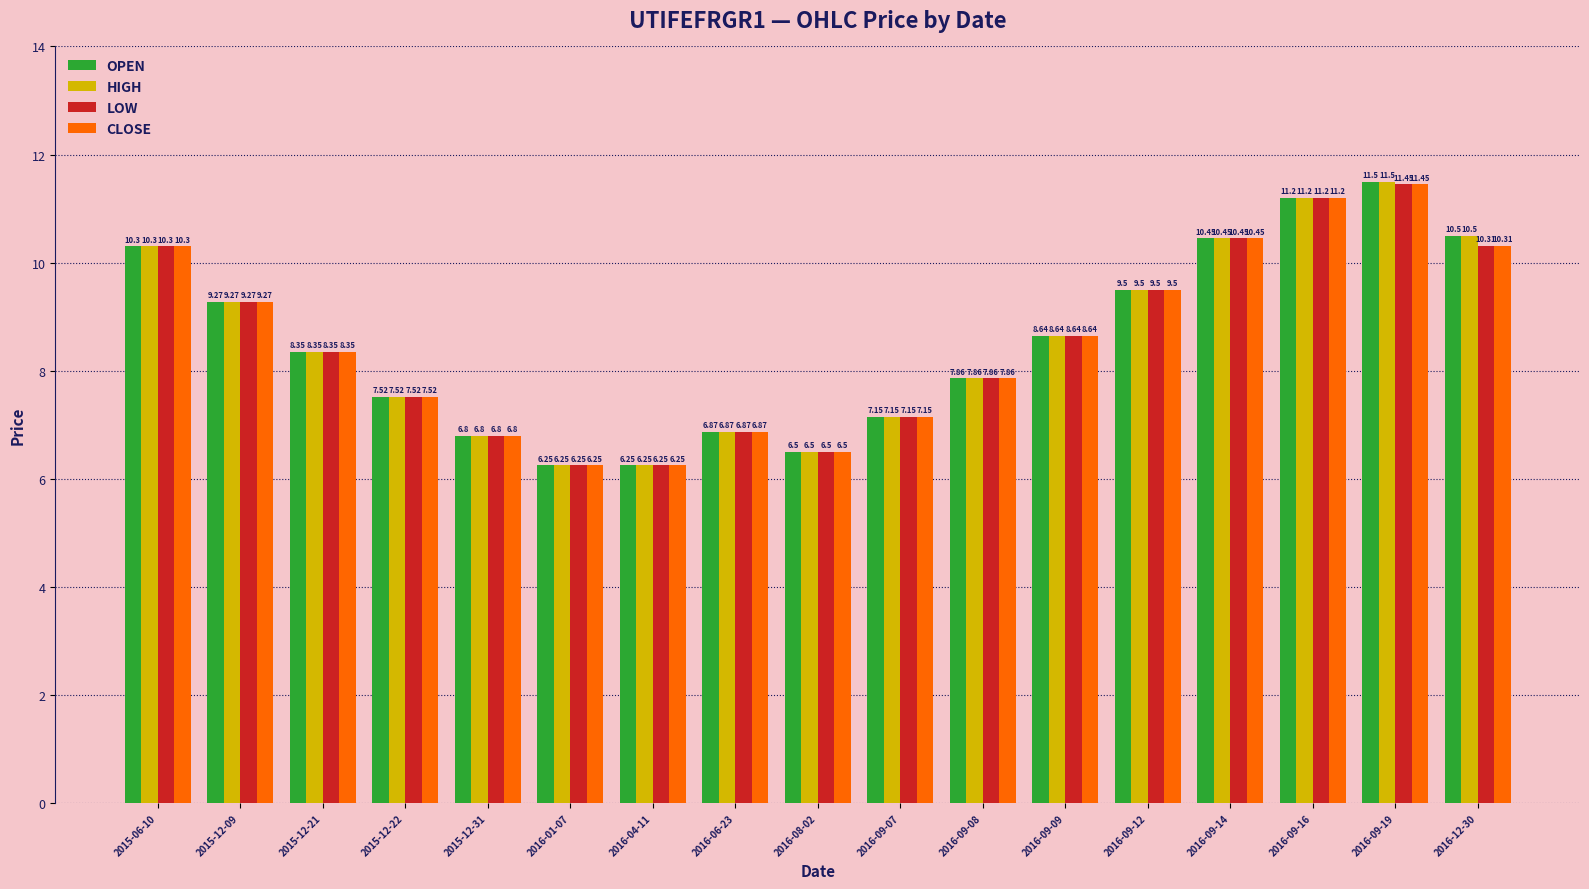

How many data points in CLOSE are above 8?

9